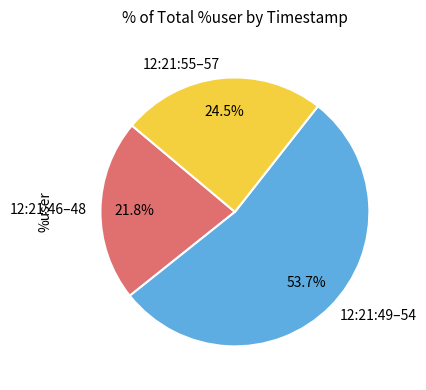

Which category accounts for the majority?

12:21:49–54